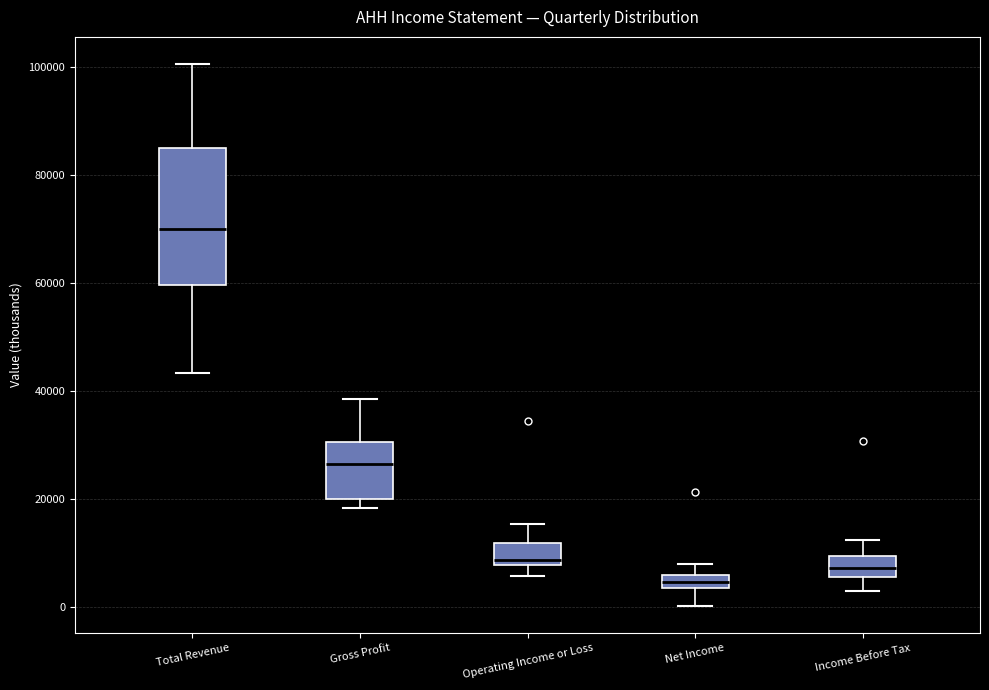

Which box's median line is the highest?

Total Revenue